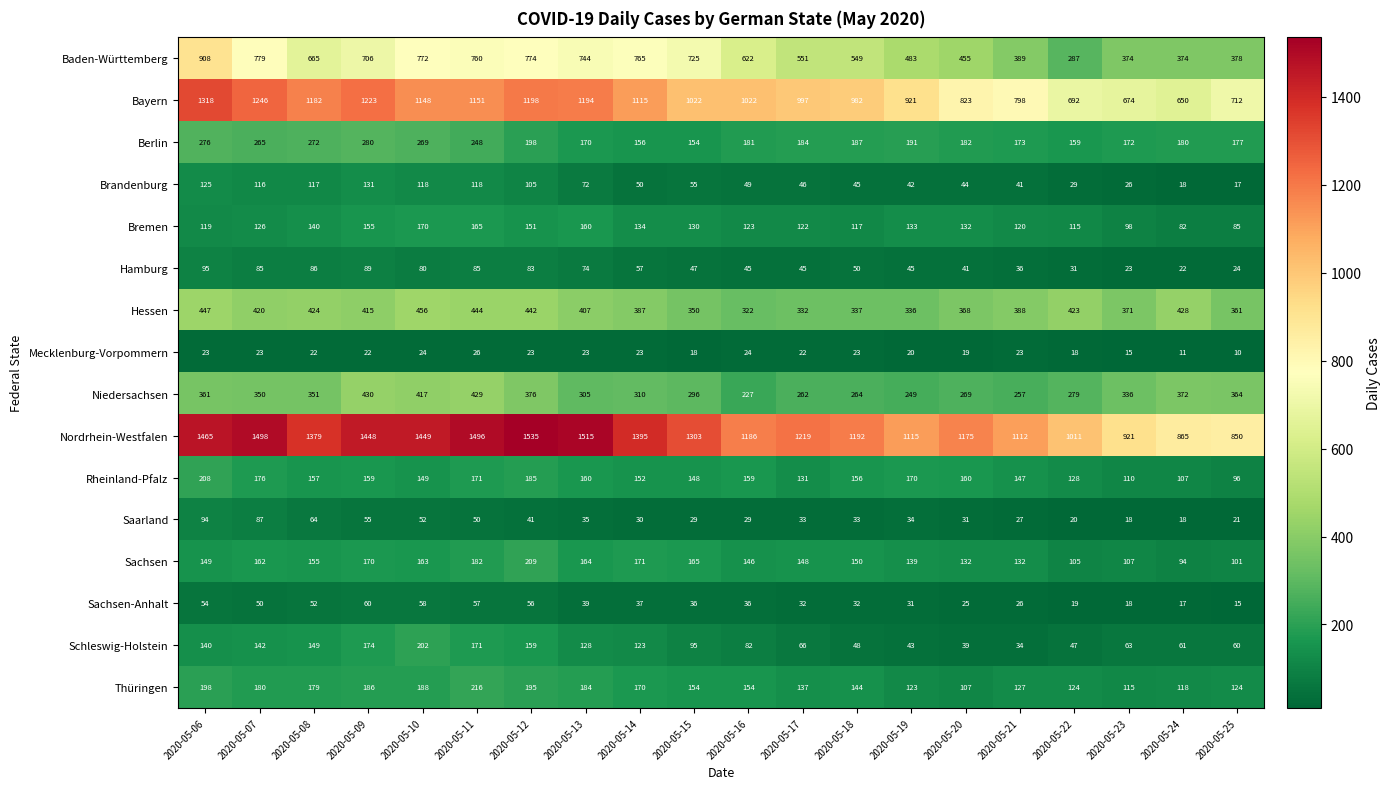

Is it true that Brandenburg equals 131 at 2020-05-09?

True